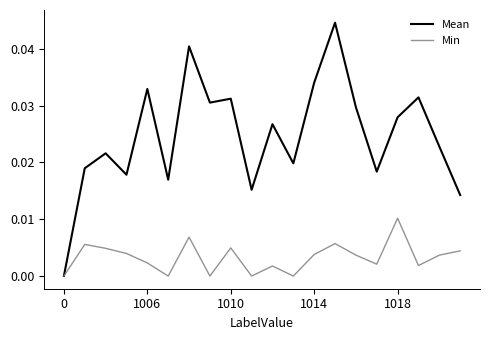

Which series has the largest range (max minus min)?

Mean